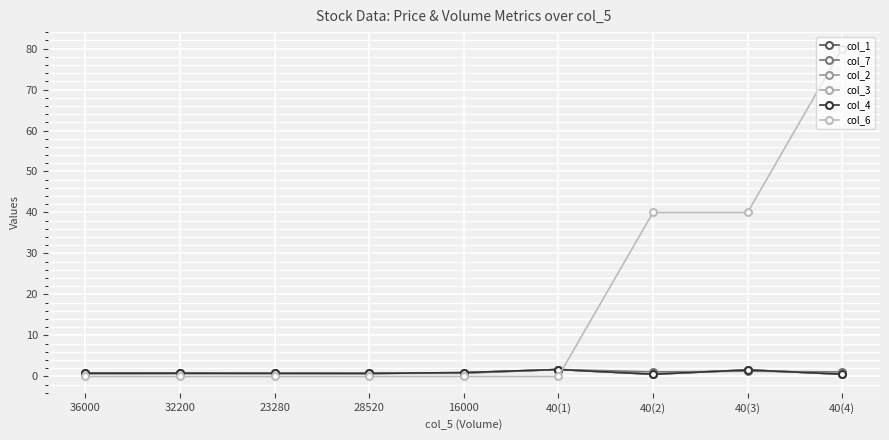

What is the difference between the second highest and minimum values in the col_1 series?

1.1